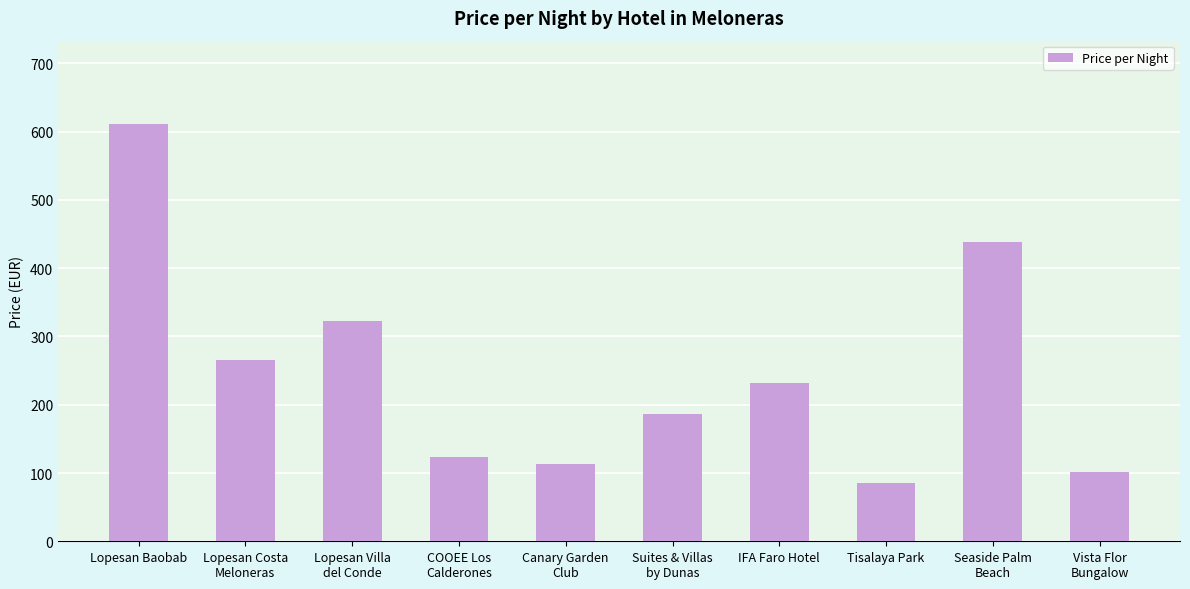

How many values are below 232?

5